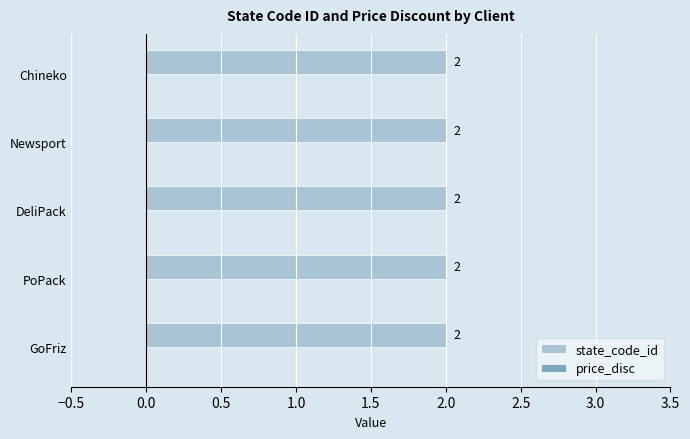

Are the bars grouped side by side (vs. stacked)?

Yes